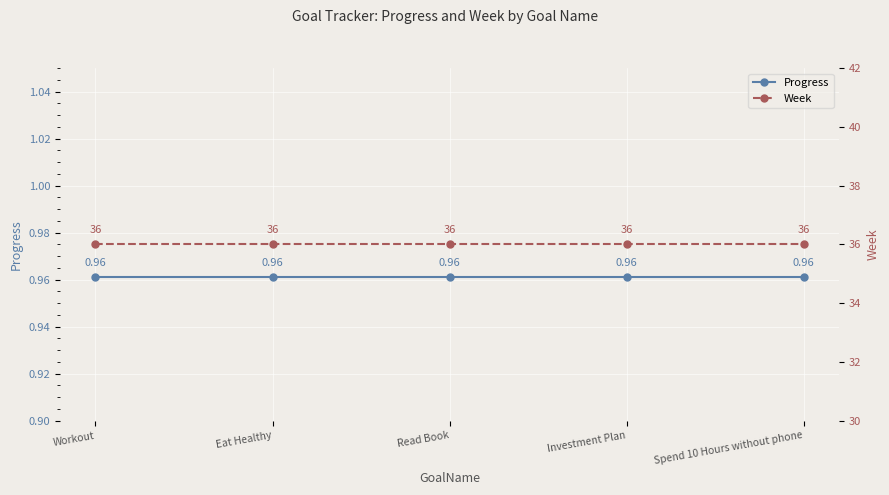

Is the value of Progress at Read Book greater than the value of Week at Eat Healthy?

No